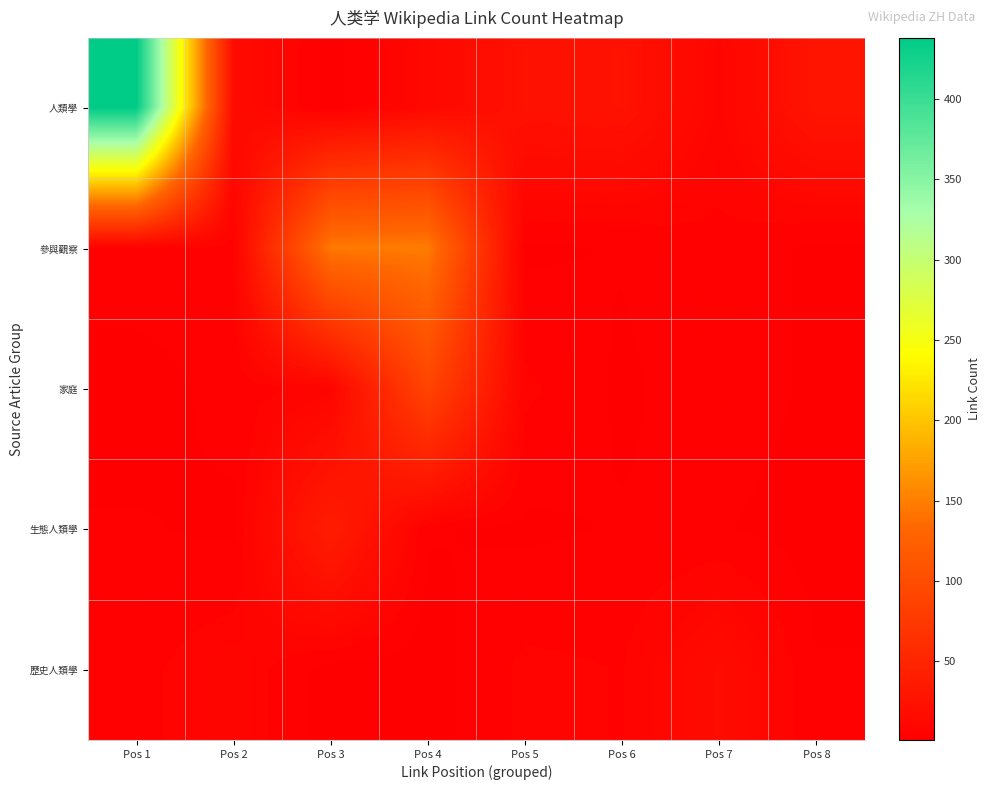

List the series in order of their peak value, lowest first.

歷史人類學, 生態人類學, 家庭, 參與觀察, 人類學